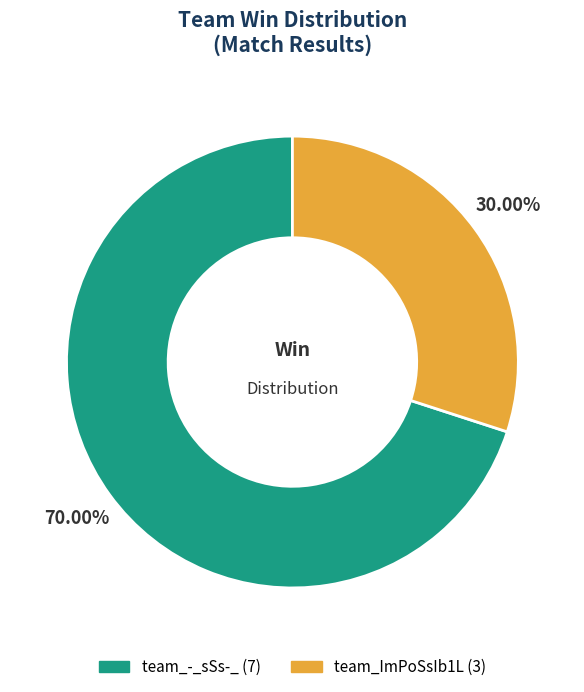

Is it true that team_ImPoSsIb1L is 30% of the pie?

True